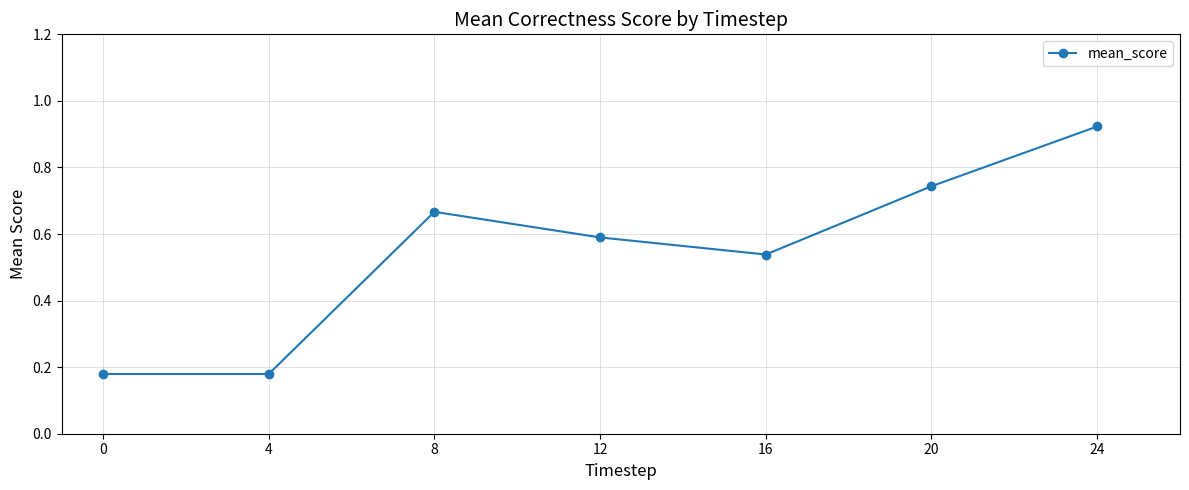

What is the change in value from 0 to 20?

+0.6